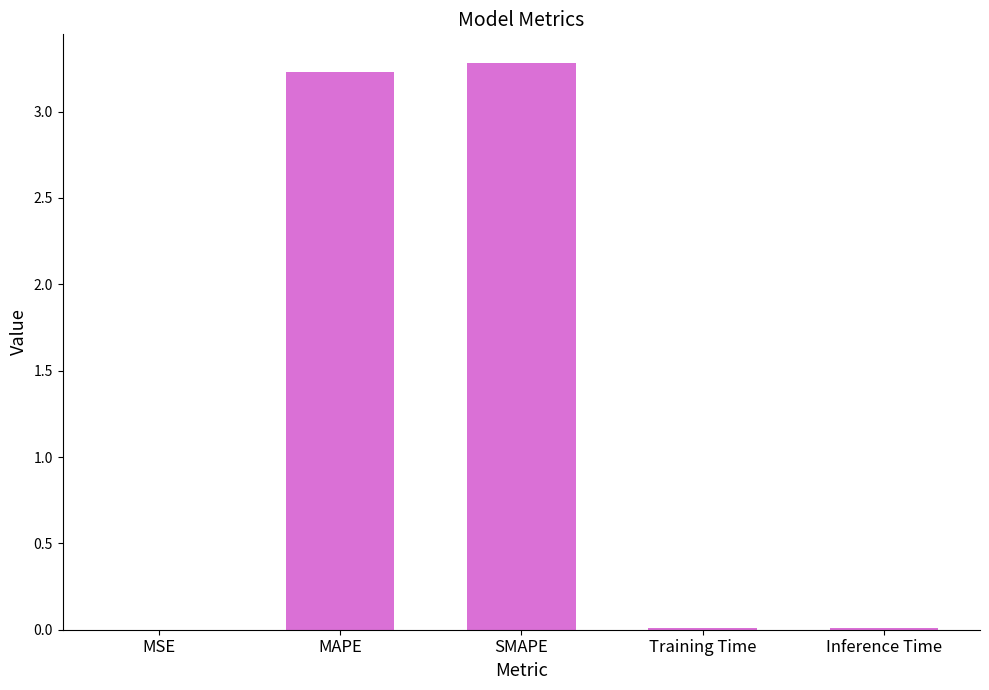

The chart shows a value of 3.2 at MAPE. True or false?

True